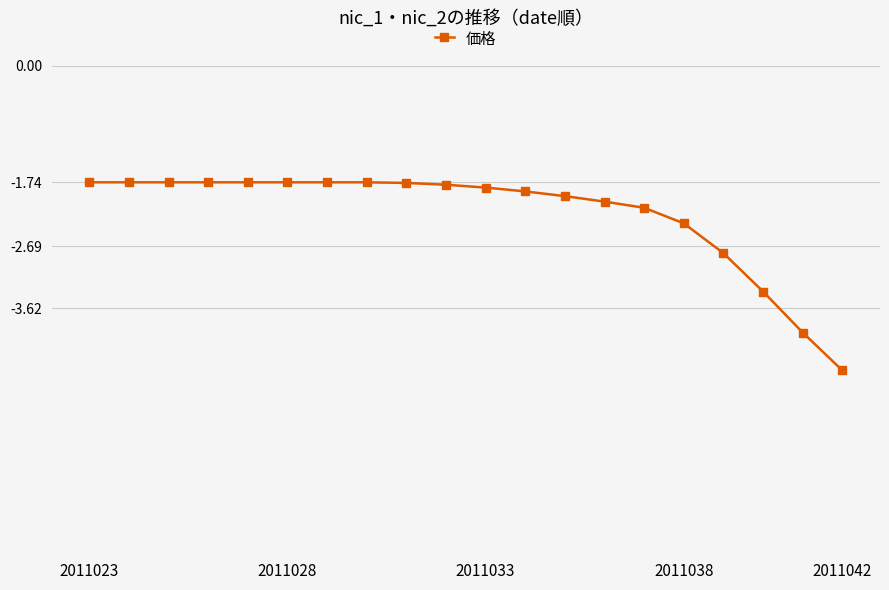

What is the value of the 8th point from the left?

-1.7